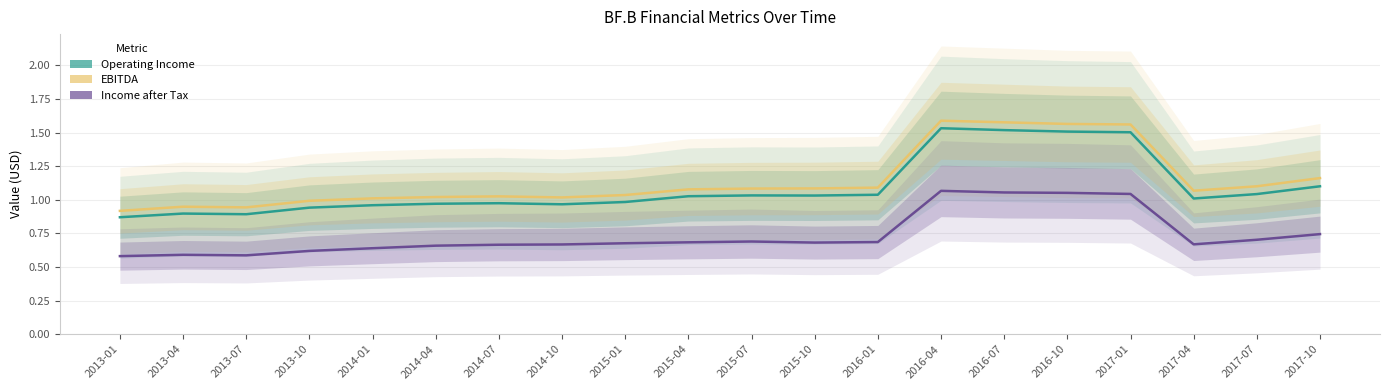

What position from the left is 2016-01?

13